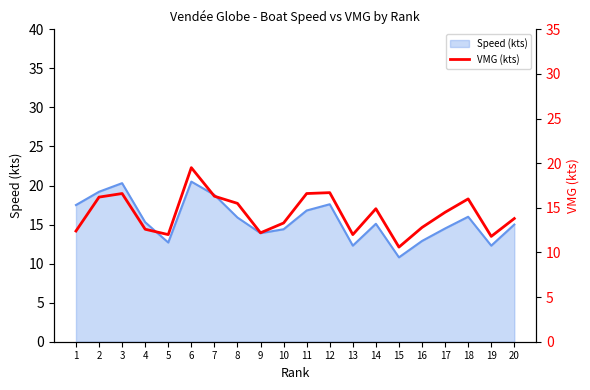

At which label does Speed (kts) reach its minimum?

15